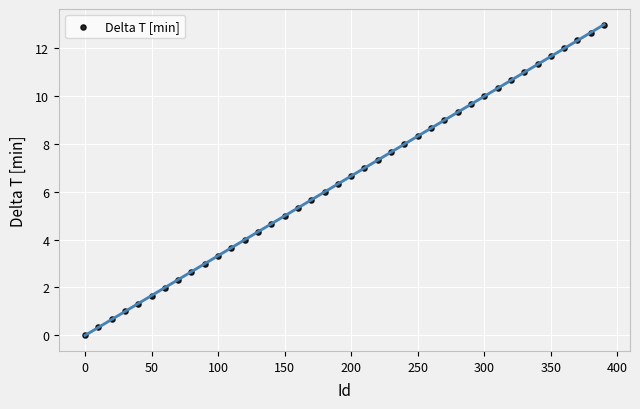

What is the range of Y values (max minus min)?

13.0